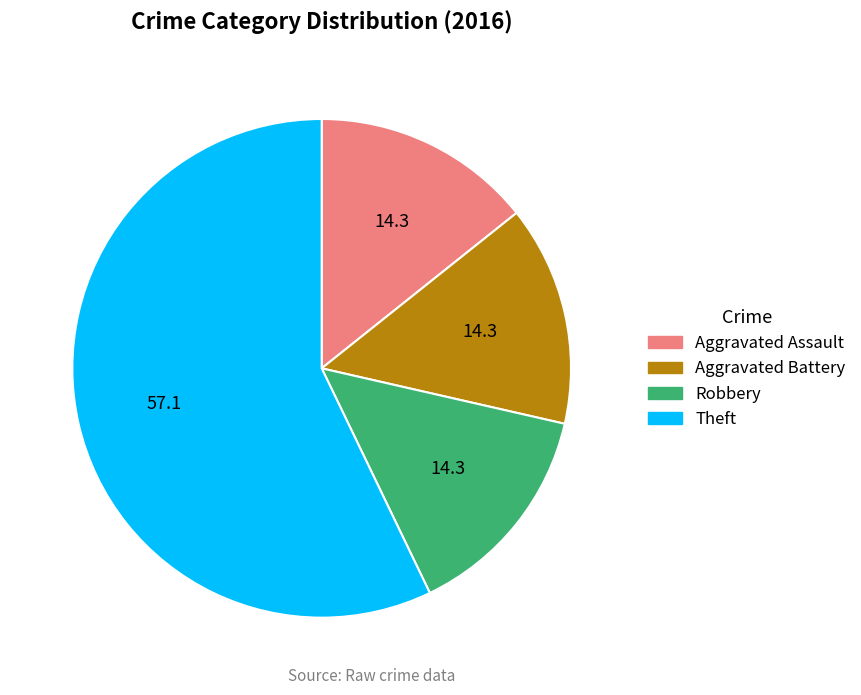

Between Theft and Aggravated Battery, which is larger?

Theft